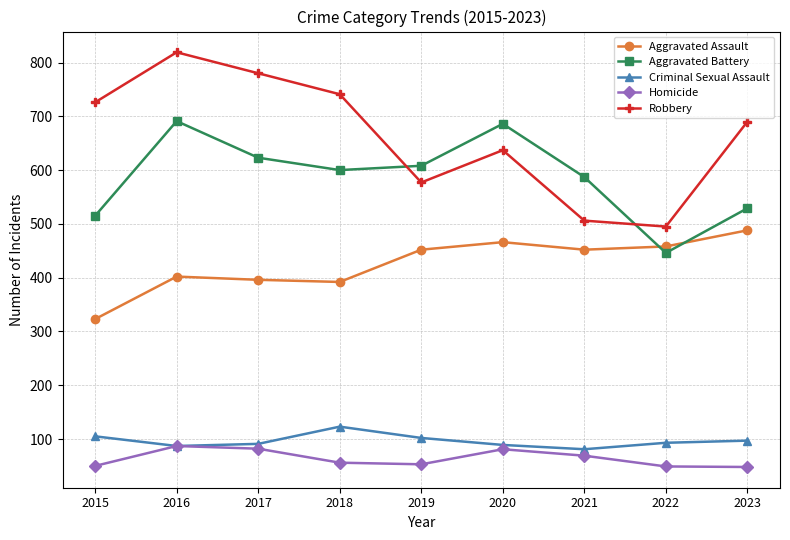

Does the chart display data point markers on the line(s)?

Yes